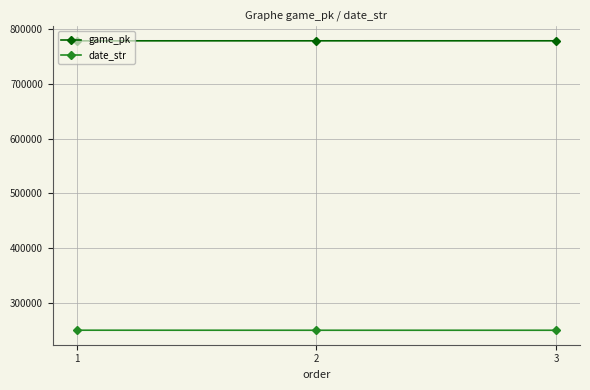

Is the value of date_str at 1 greater than the value of game_pk at 2?

No